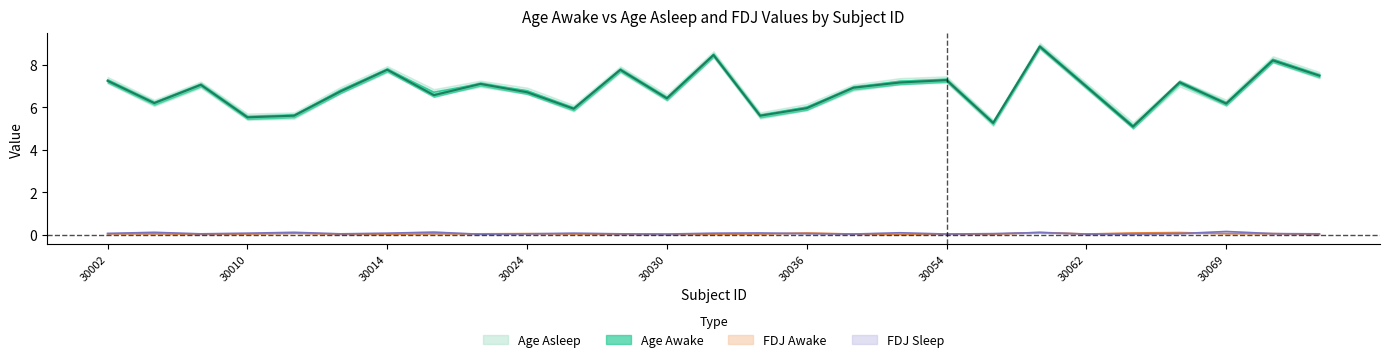

How many lines are shown in the chart?

4